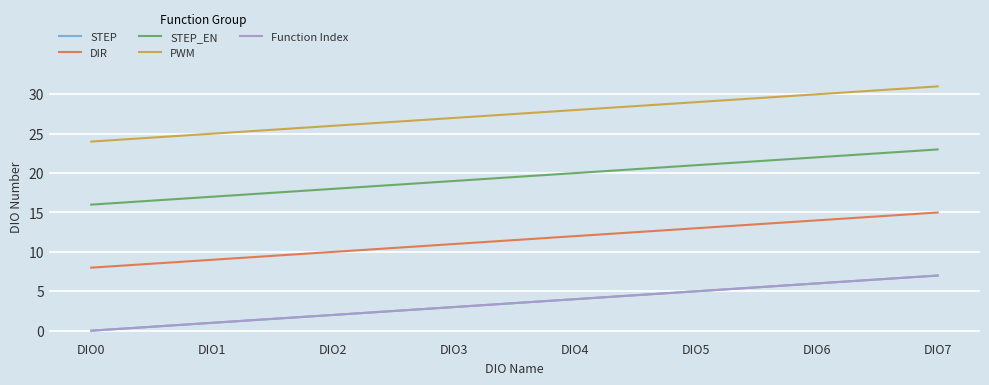

Between DIO0 and DIO1, which is larger?

DIO1